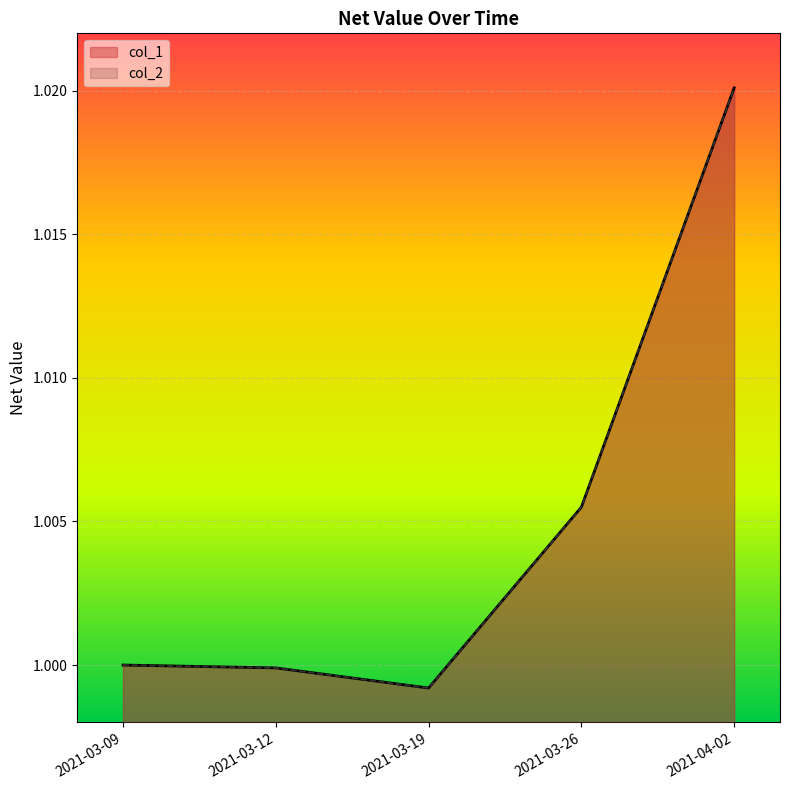

What is the approximate value of col_2 at 2021-03-09?

1.0